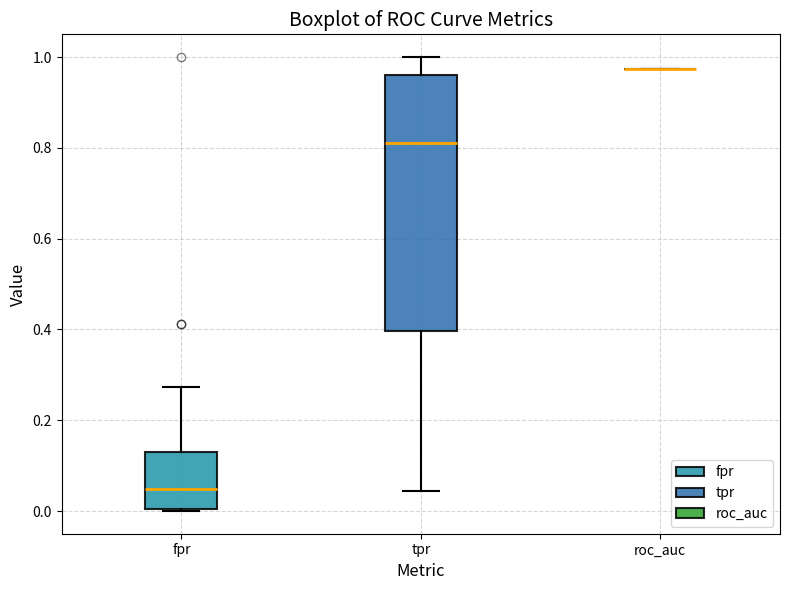

Where is the lower edge of the box for fpr on the y-axis? The values are not printed on the chart, so give them approximately, as read against the axis.

0.00